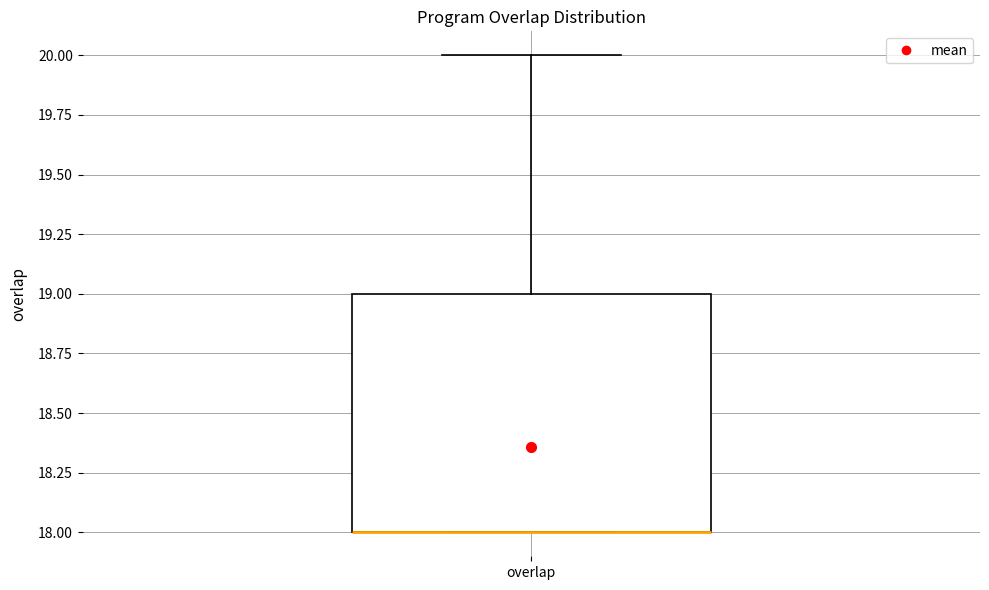

Where does the upper whisker of the box for overlap end on the y-axis? The values are not printed on the chart, so give them approximately, as read against the axis.

20